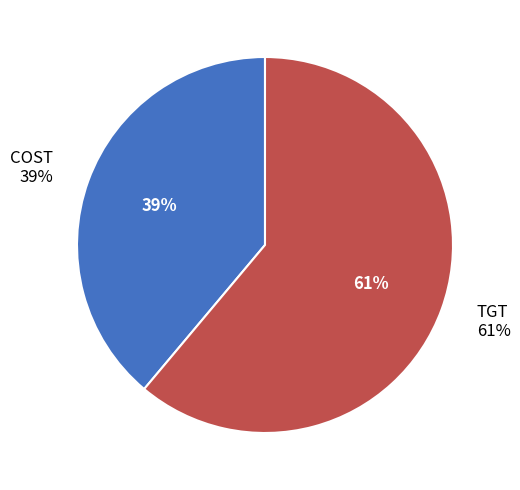

What percentage is NOT represented by TGT?

38.9%